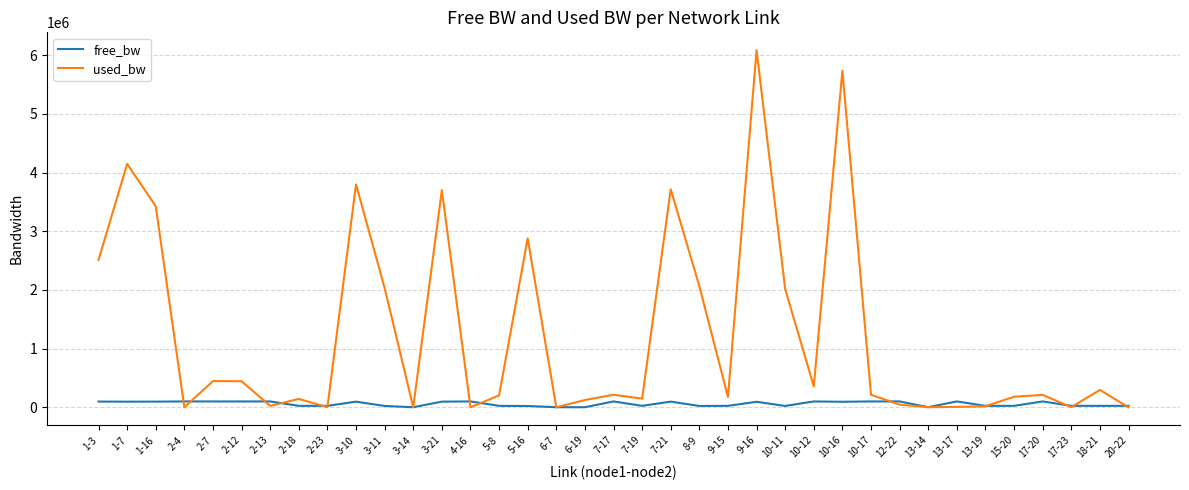

In used_bw, how many points are higher than both neighbors (excluding endpoints)?

12